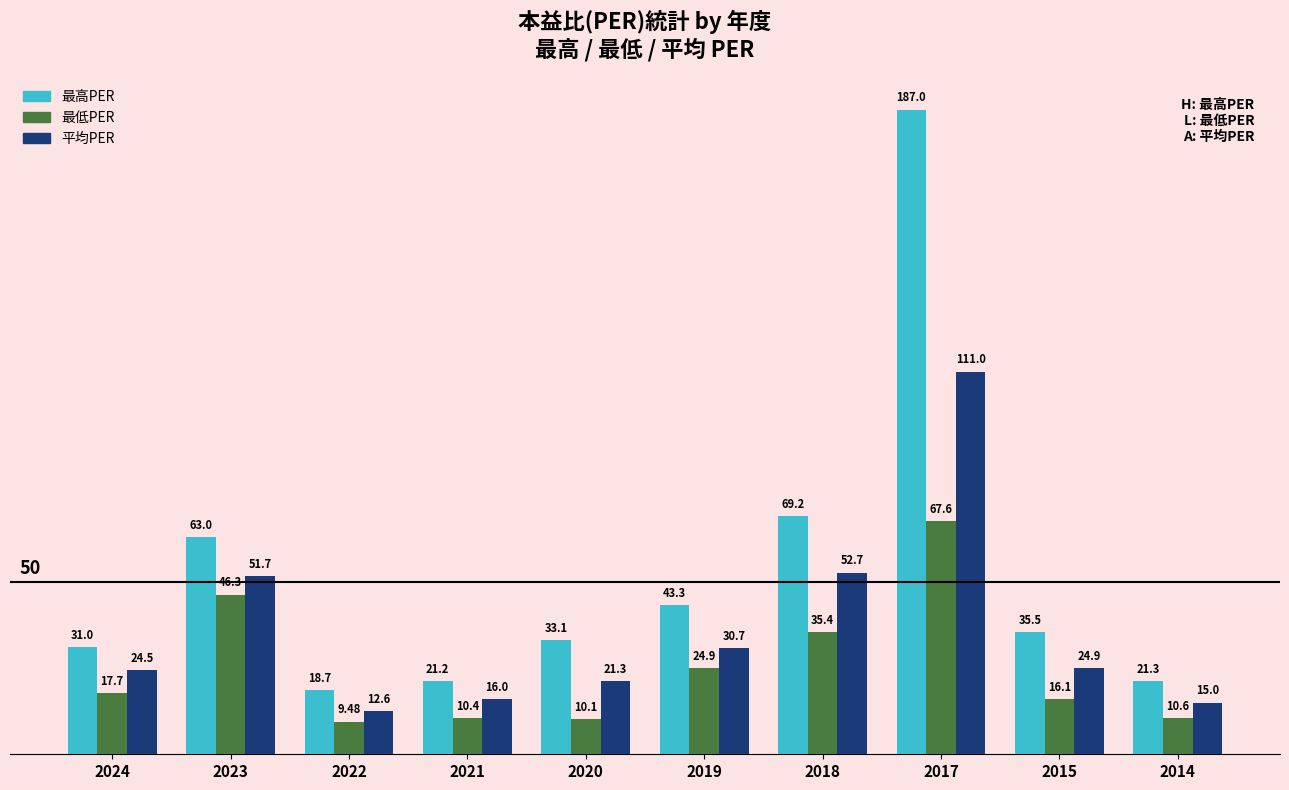

Where does the 平均PER series first go above 24?

2024